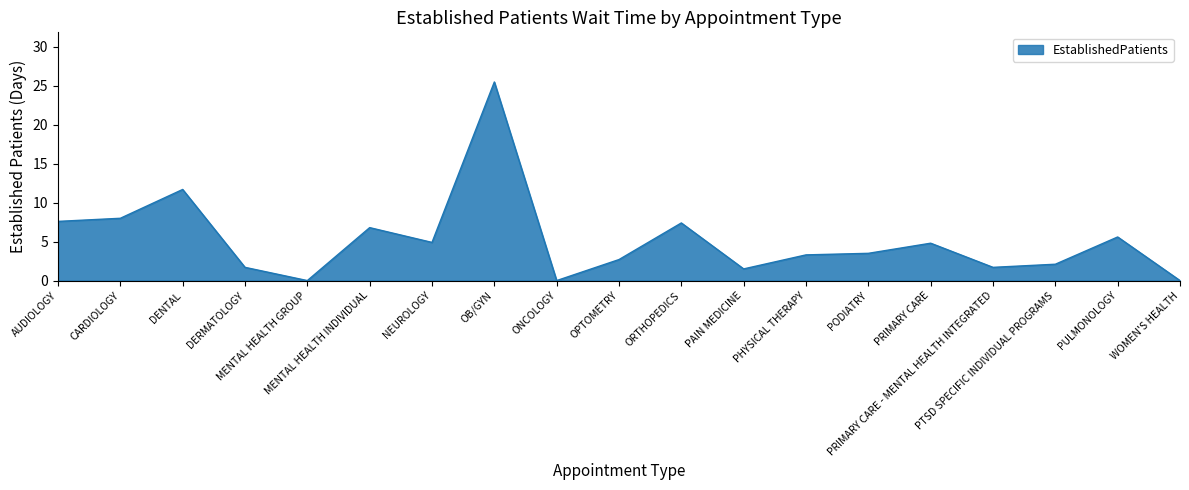

What is the maximum value shown in the chart?

25.5